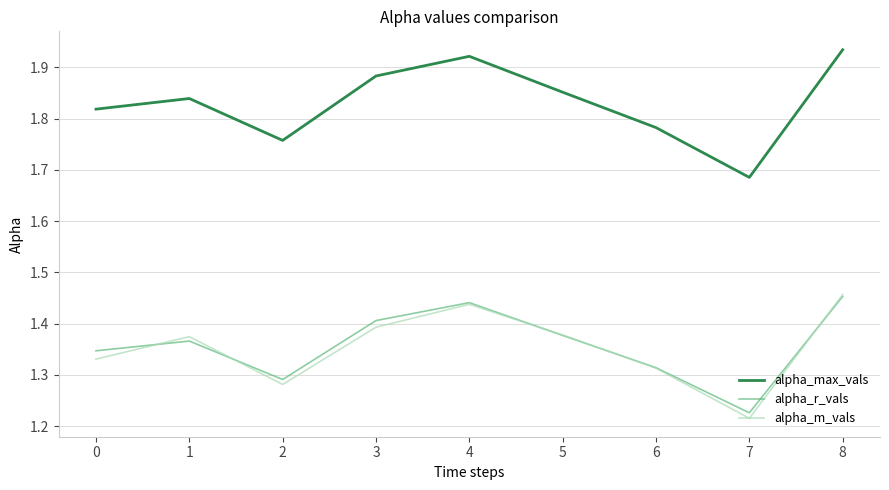

At which label does alpha_max_vals reach its minimum?

7